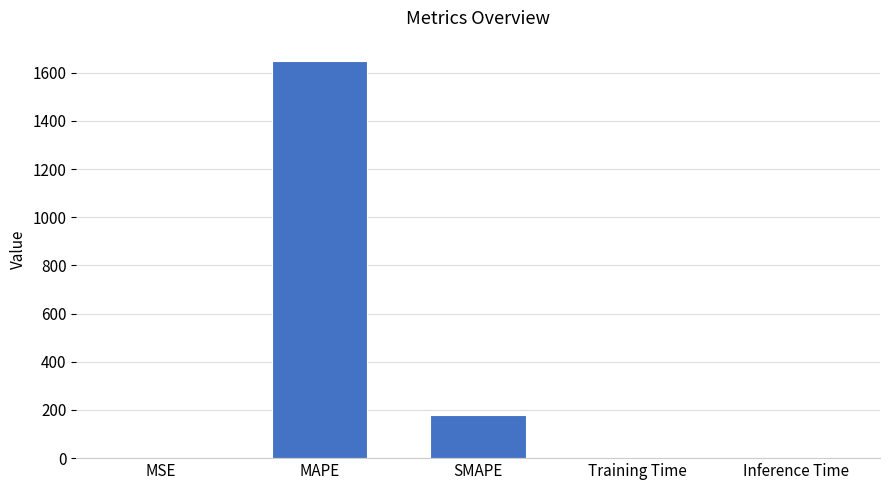

What is the average value?

365.9